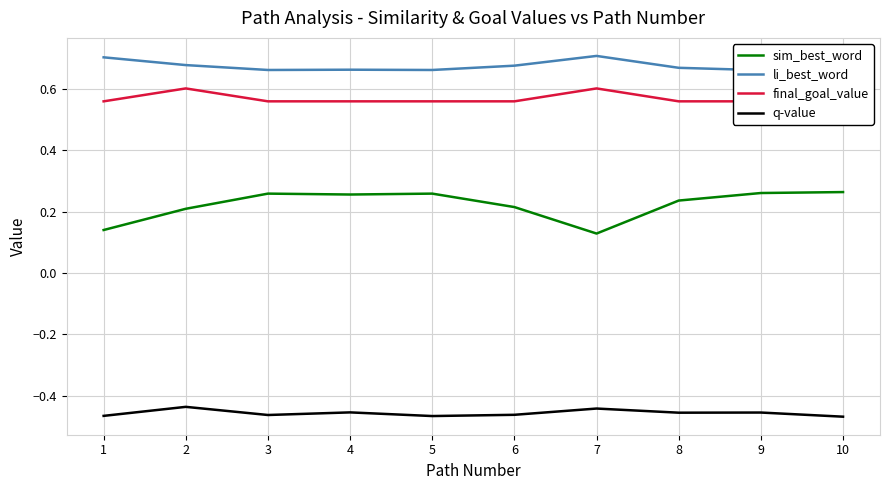

Reading right to left, list all the values displayed in this chart.

sim_best_word: 10=0.3	9=0.3	8=0.2	7=0.1	6=0.2	5=0.3	4=0.3	3=0.3	2=0.2	1=0.1
li_best_word: 10=0.7	9=0.7	8=0.7	7=0.7	6=0.7	5=0.7	4=0.7	3=0.7	2=0.7	1=0.7
final_goal_value: 10=0.6	9=0.6	8=0.6	7=0.6	6=0.6	5=0.6	4=0.6	3=0.6	2=0.6	1=0.6
q-value: 10=-0.5	9=-0.5	8=-0.5	7=-0.4	6=-0.5	5=-0.5	4=-0.5	3=-0.5	2=-0.4	1=-0.5